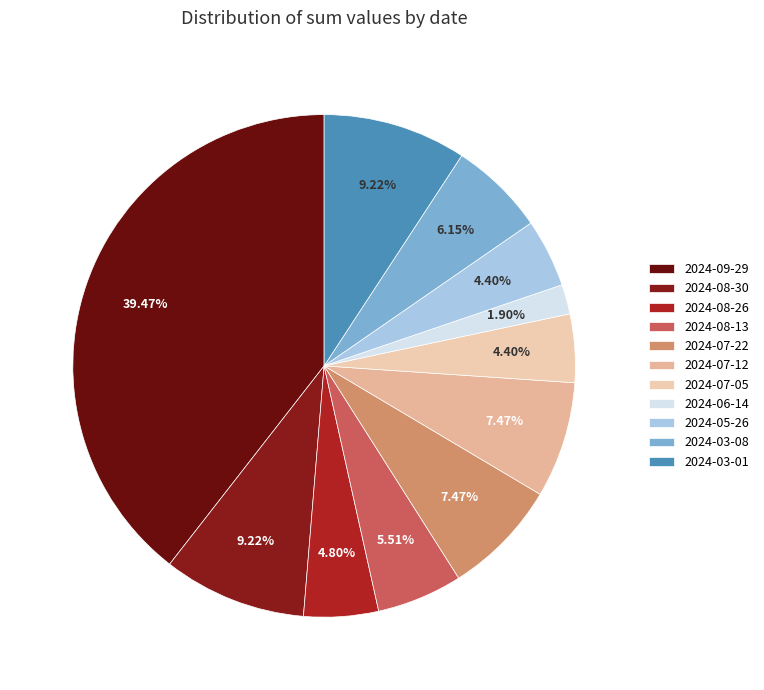

What is the ratio of the value at 2024-08-13 to the value at 2024-06-14?

2.9